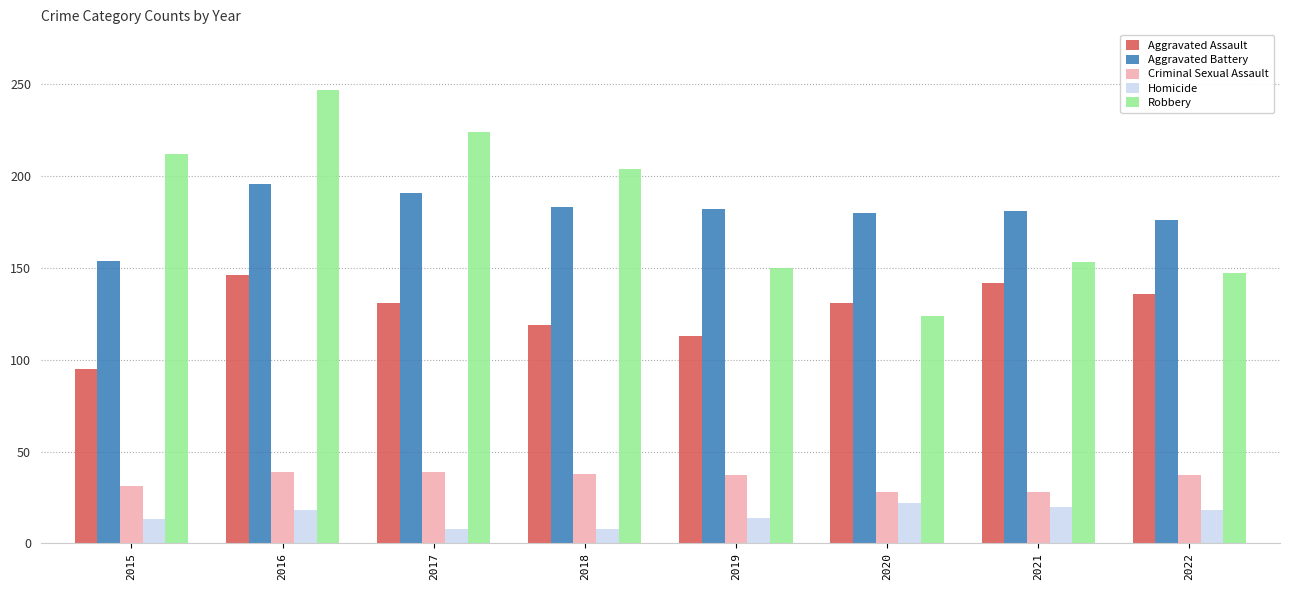

What is the difference between the highest and lowest values at 2016?

229